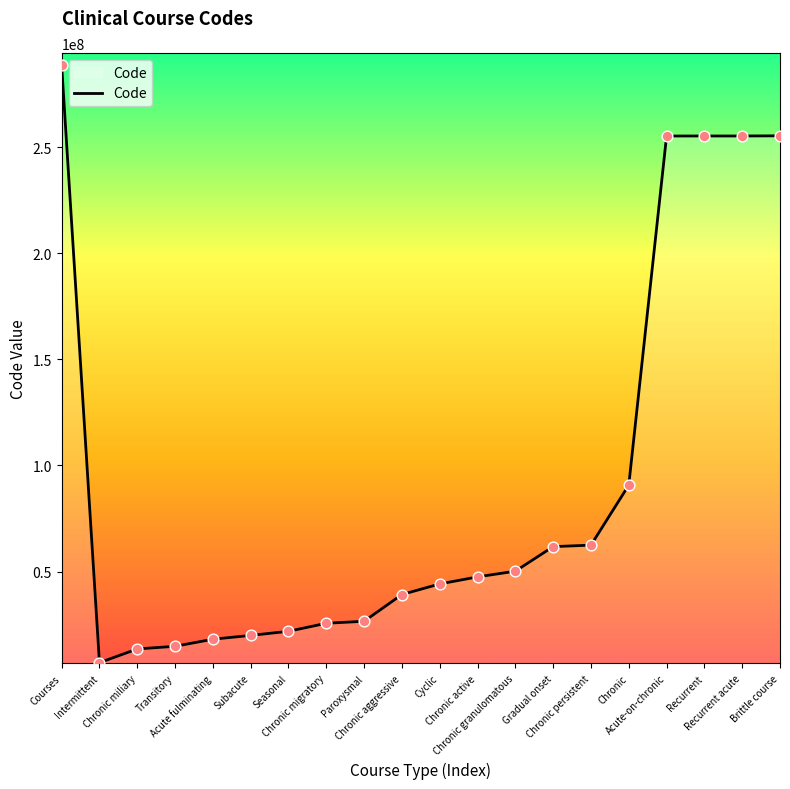

What is the ratio of the value at Recurrent acute to the value at Intermittent?

36.0